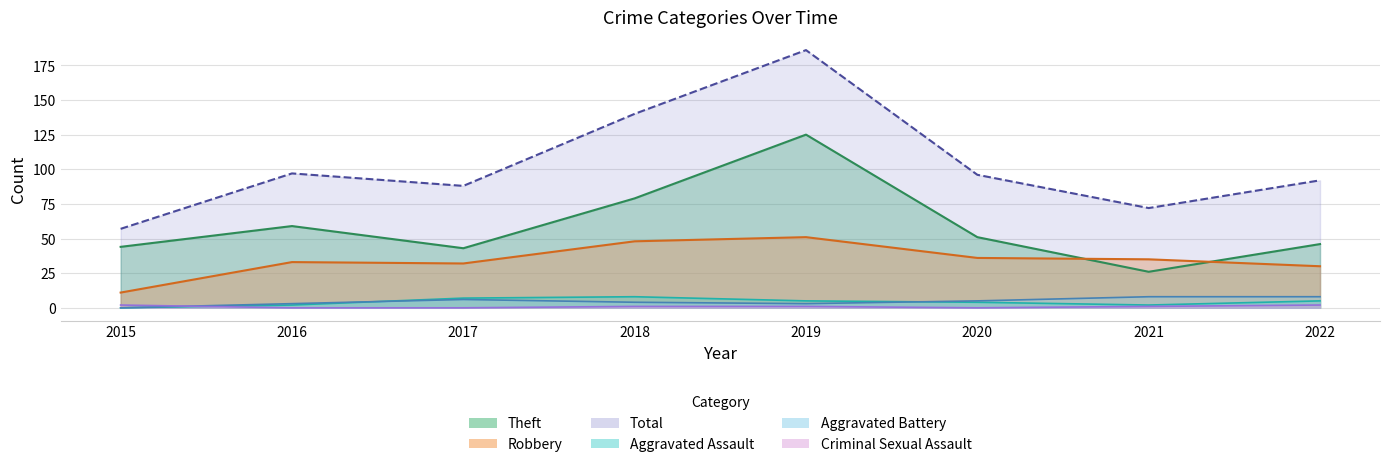

What is the approximate value of Aggravated Assault at 2017?

7